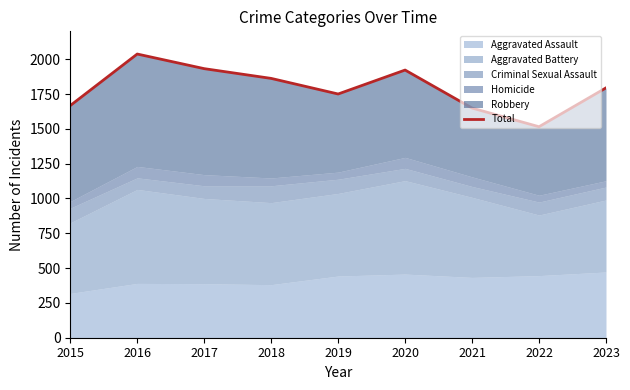

At which category does the chart reach its peak across all series?

2016